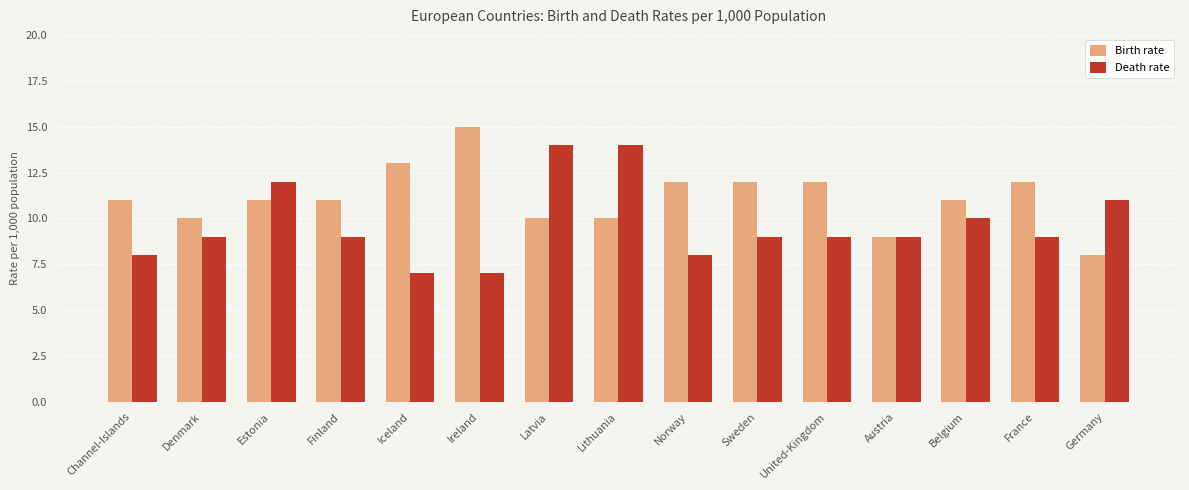

What is the label of the 15th bar from the right?

Channel-Islands